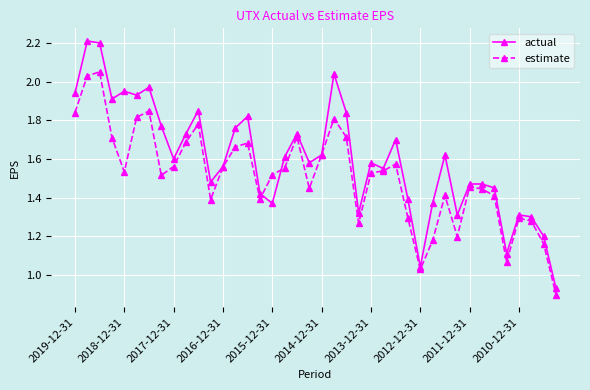

Which series has the largest total across all categories?

actual